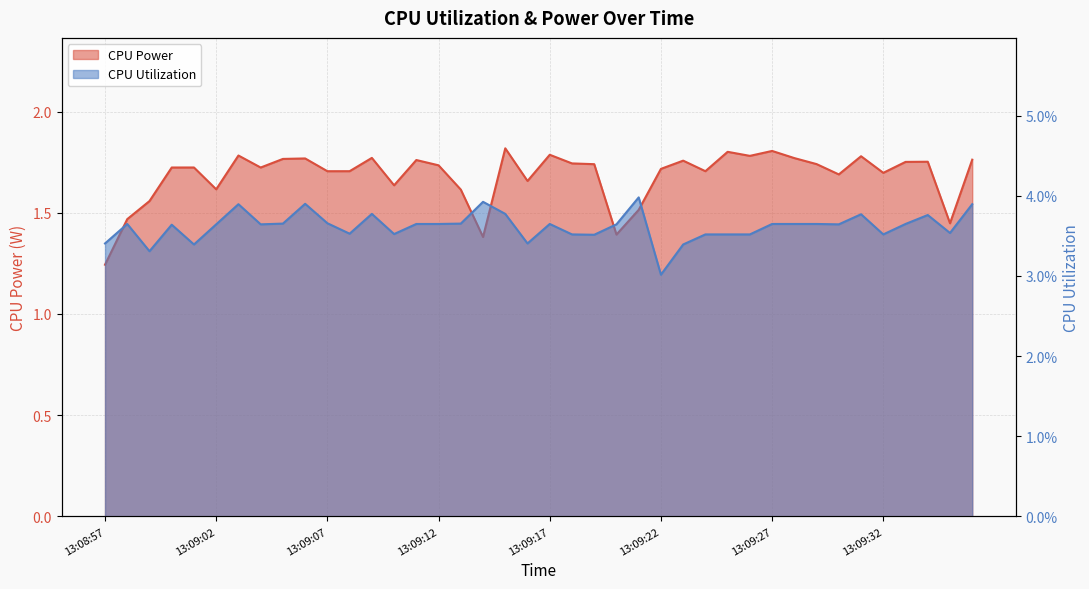

Count the CPU Power values in the range 1 to 2.

40